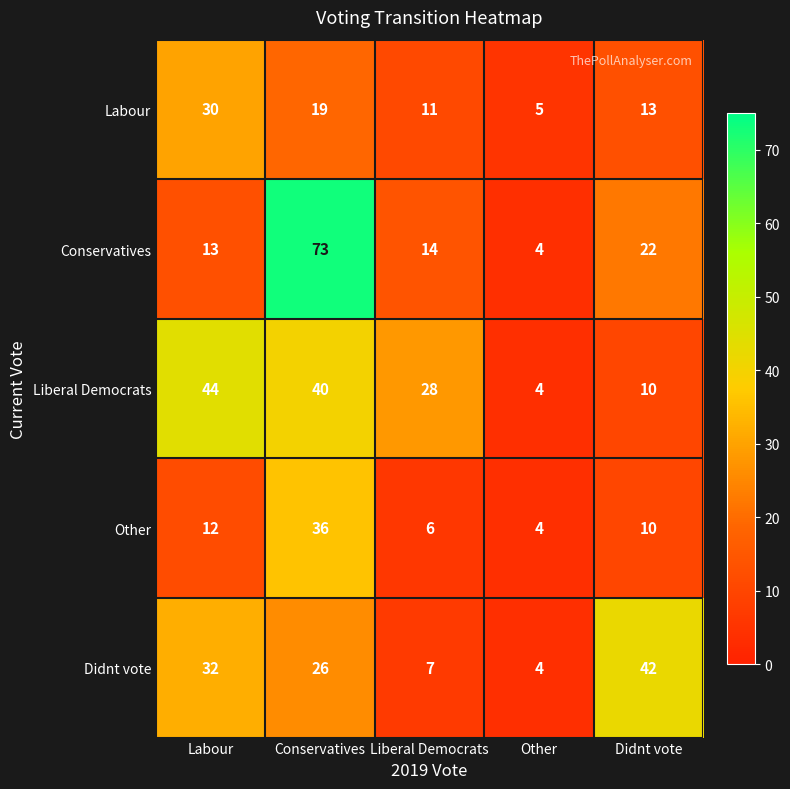

Reading left to right, transcribe all the data shown in this chart.

Labour: 30	19	11	5	13
Conservatives: 13	73	14	4	22
Liberal Democrats: 44	40	28	4	10
Other: 12	36	6	4	10
Didnt vote: 32	26	7	4	42